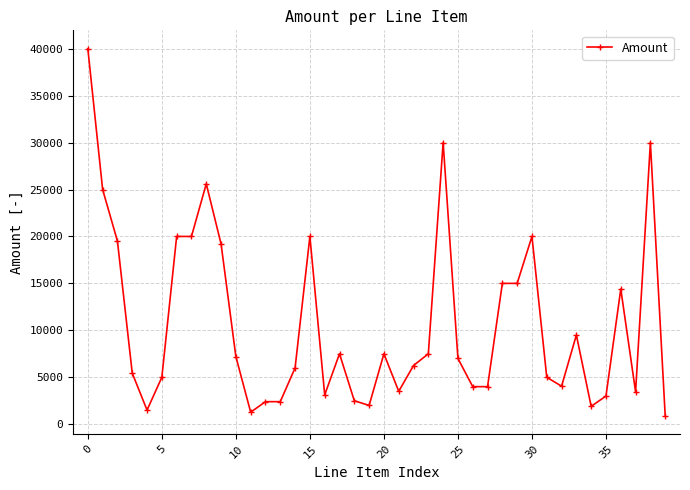

What is the value of the 15th point from the left?

6000.0